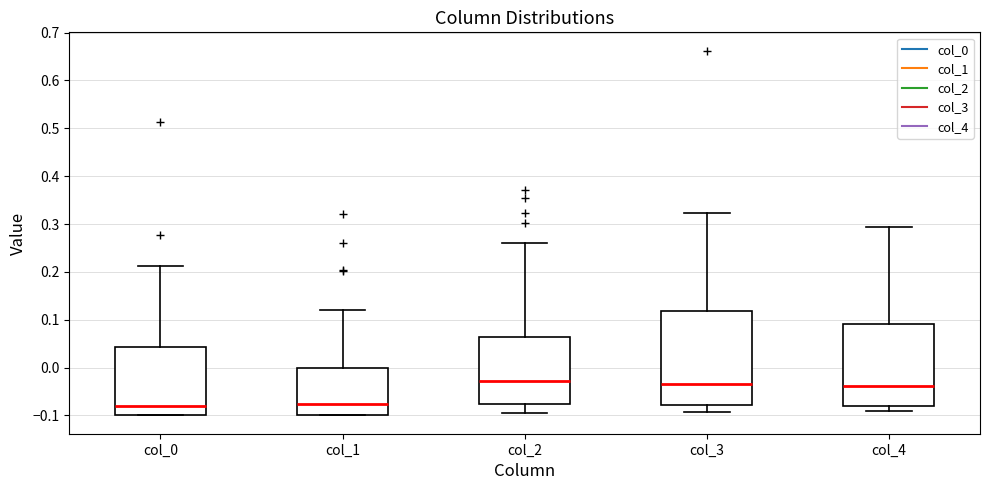

Where does the lower whisker of the box for col_2 end on the y-axis? The values are not printed on the chart, so give them approximately, as read against the axis.

-0.09